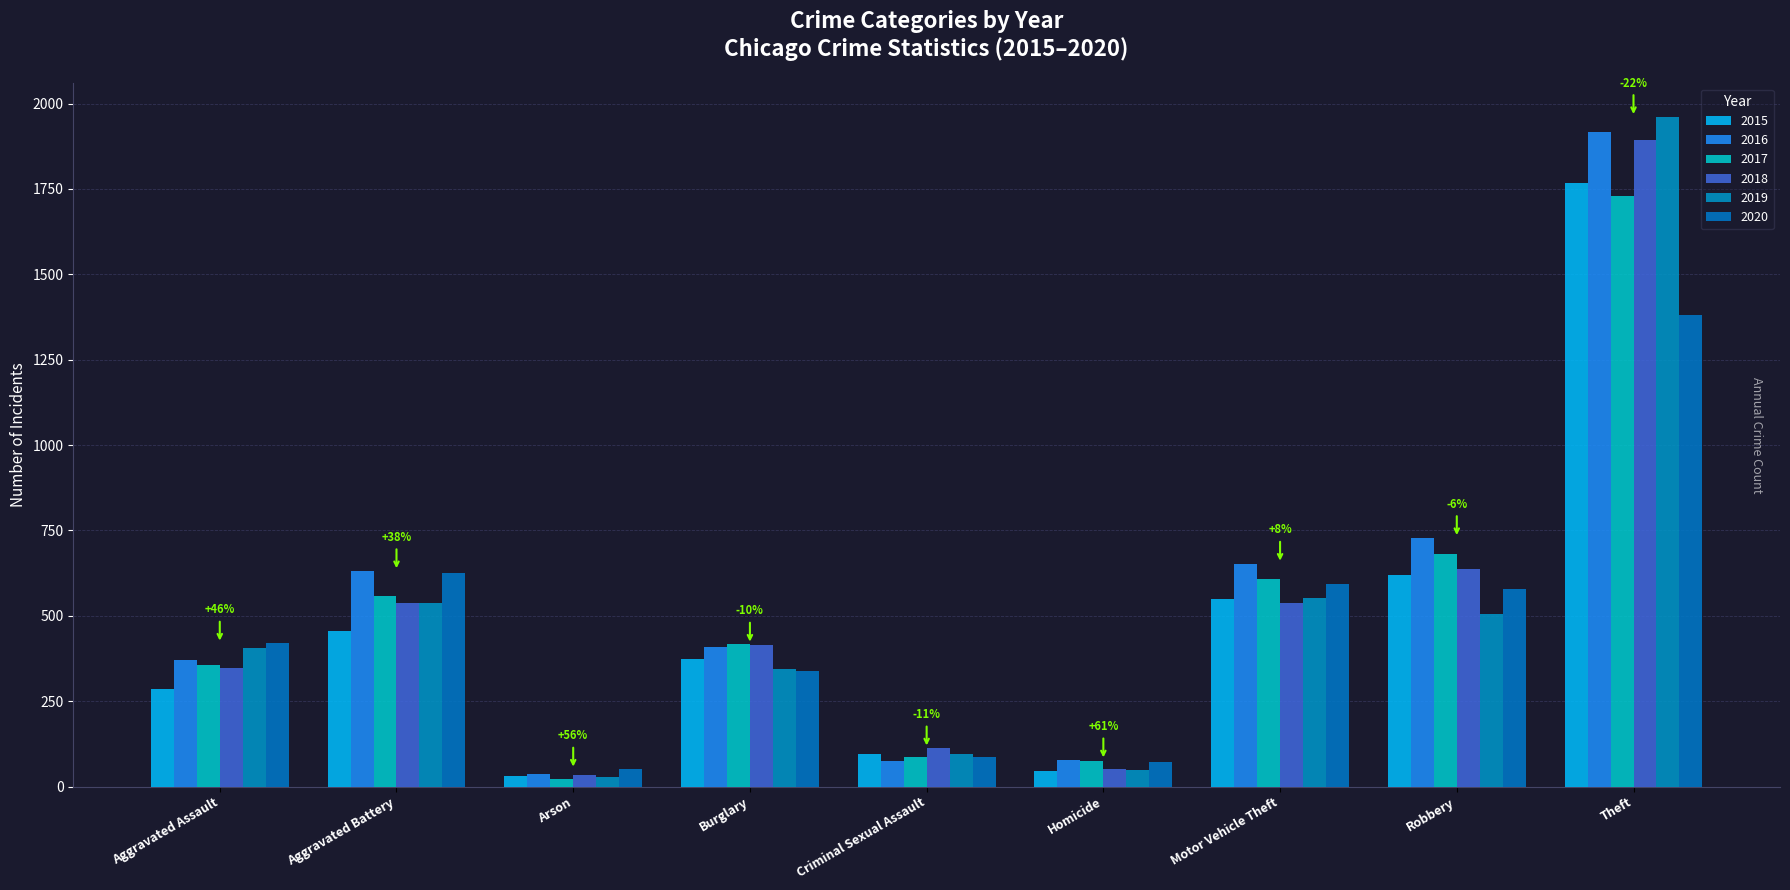

Which has a higher value, Robbery or Arson?

Robbery